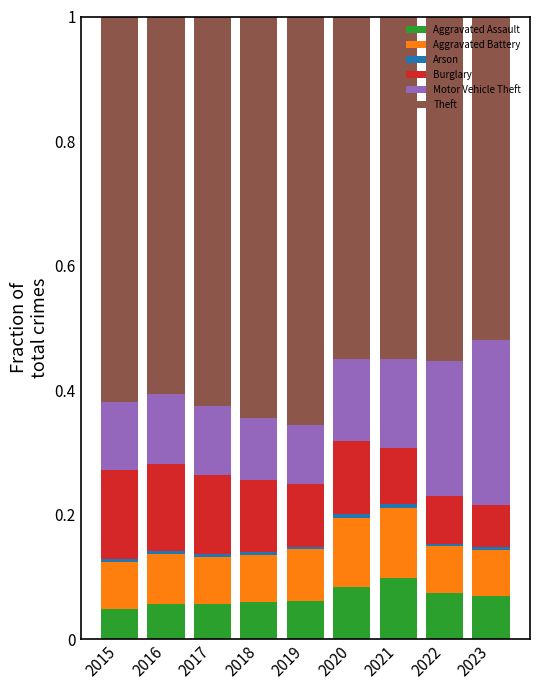

Are the bars grouped side by side (vs. stacked)?

No